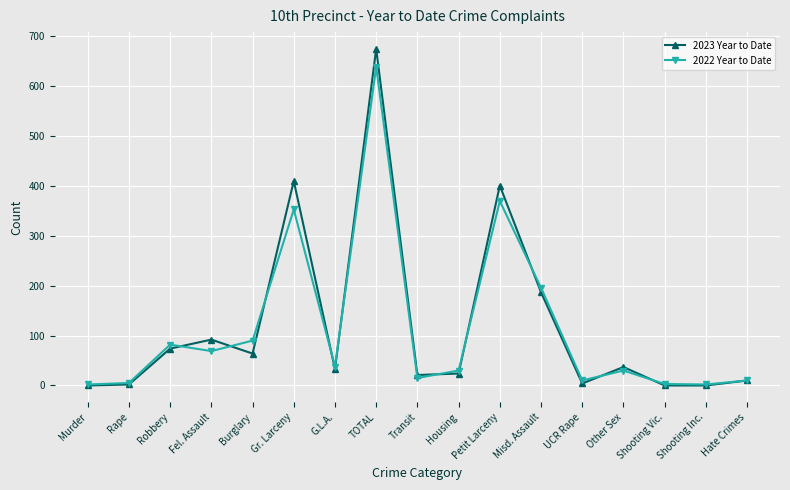

Is it true that 2022 Year to Date equals 127 at Burglary?

False